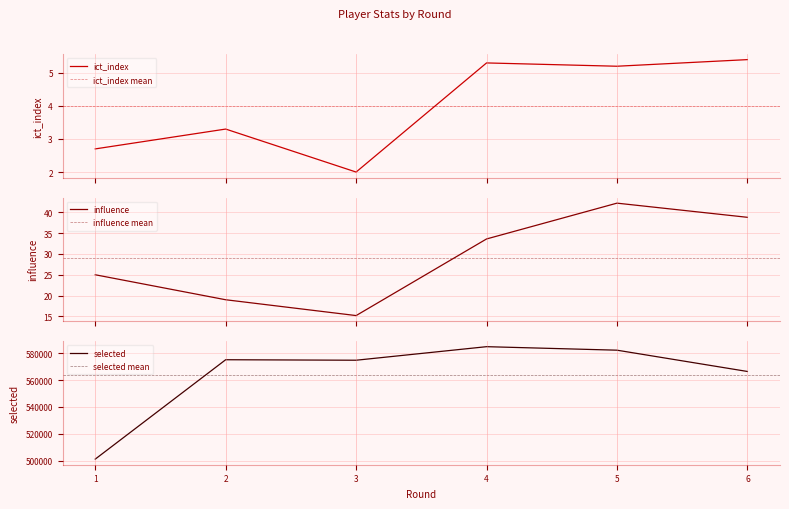

Rank the series at 5 from lowest to highest value.

ict_index, influence, selected